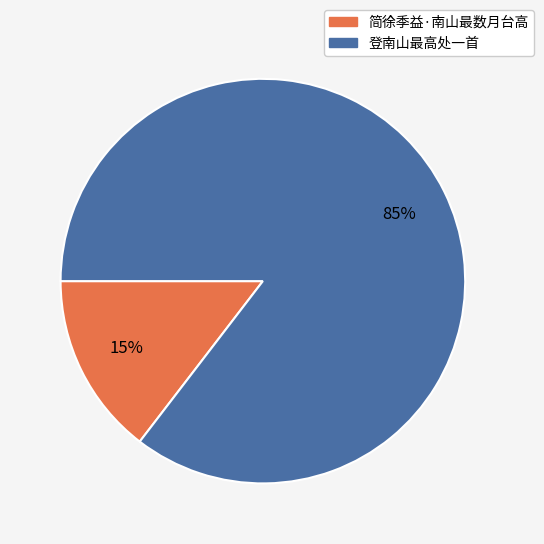

How many segments does this pie chart have?

2